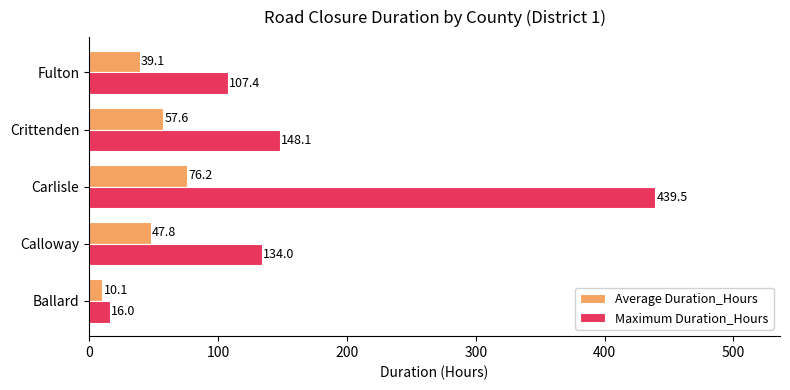

What is the sum of all Average Duration_Hours values?

230.8